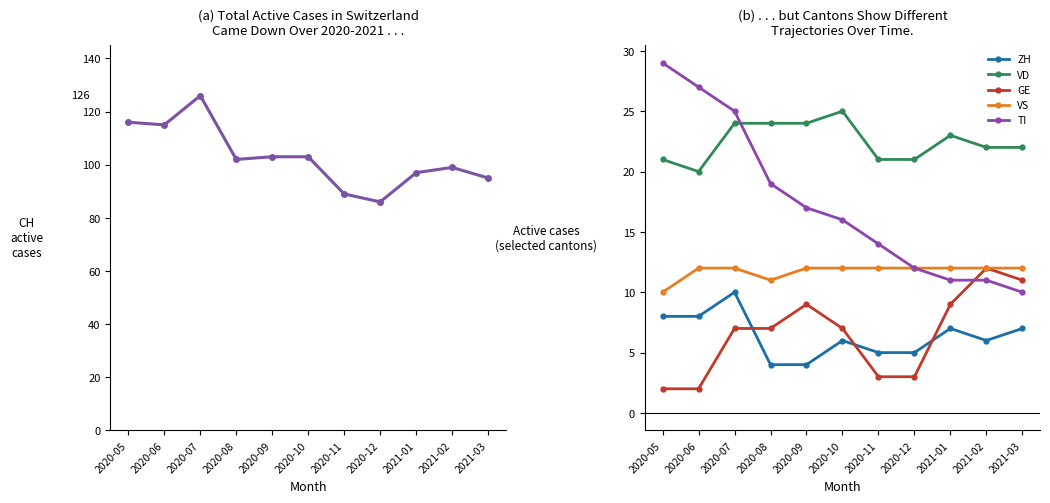

True or false: TI has more than 1 points higher than both neighbors.

False